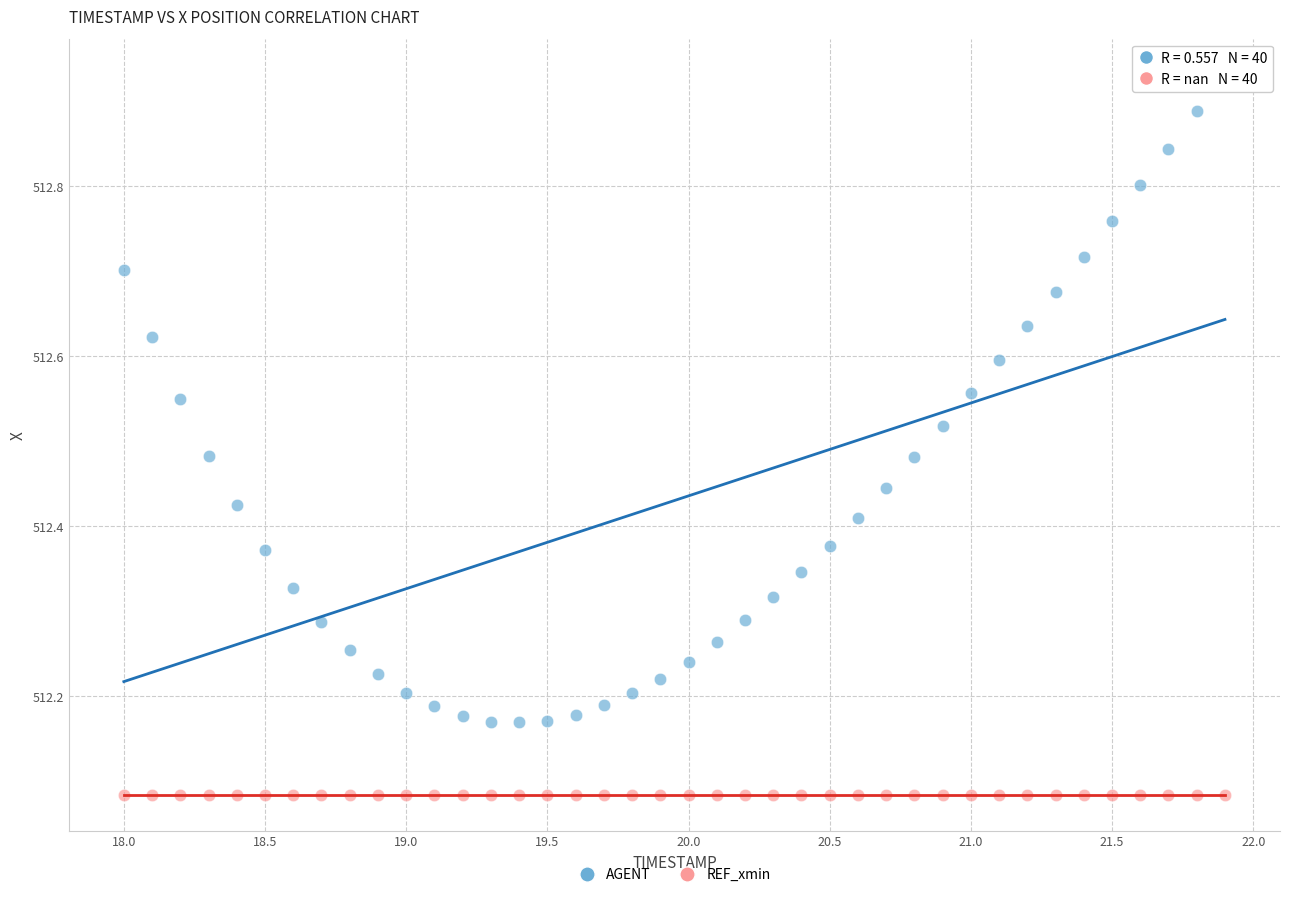

Which series reaches the minimum Y coordinate?

REF_xmin